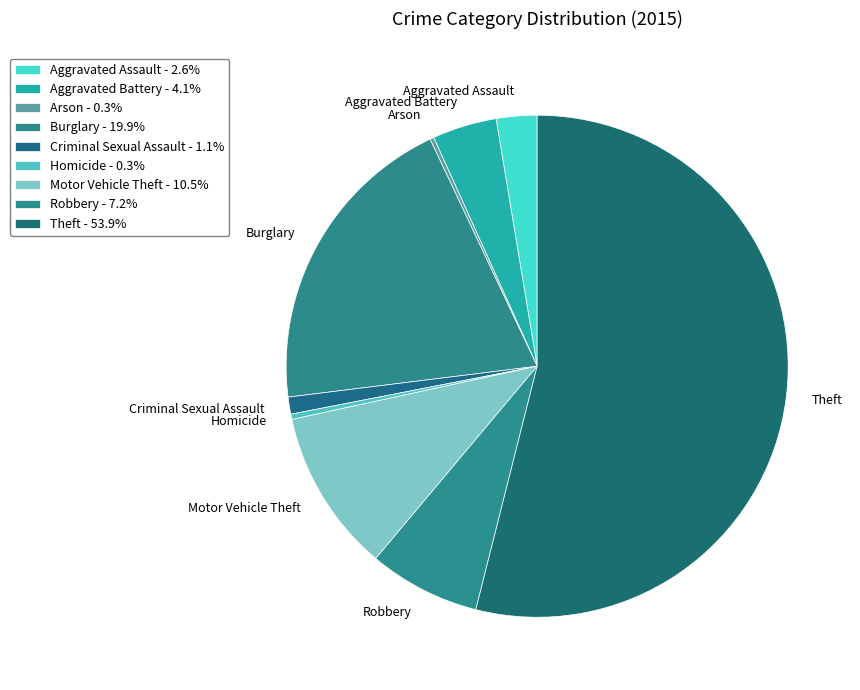

Approximately how many times larger is the value at Theft compared to Criminal Sexual Assault?

49.1